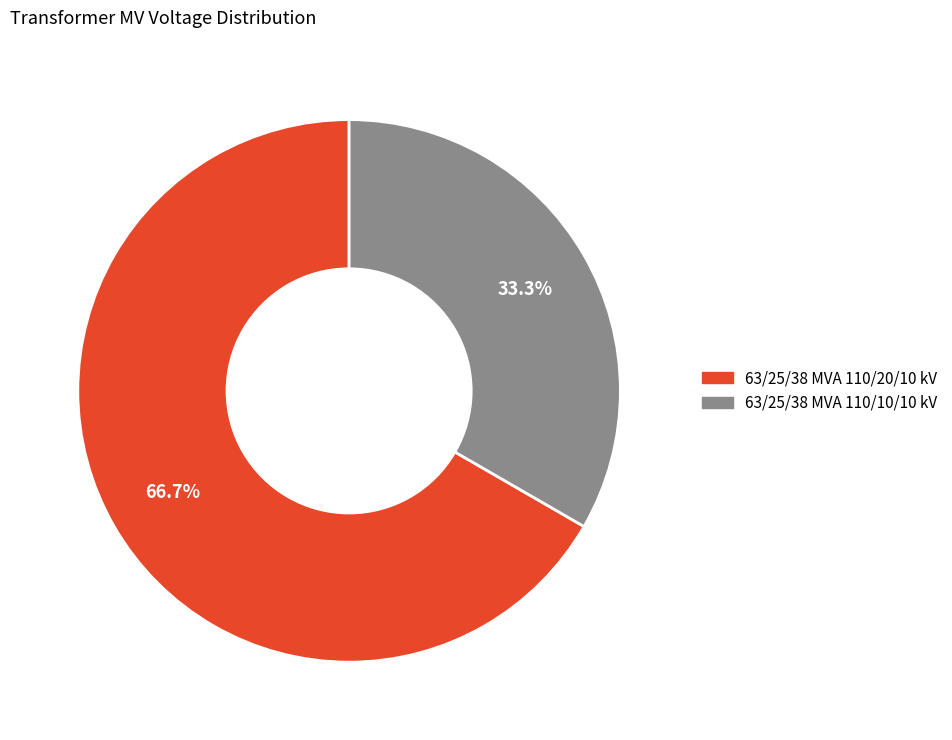

To the nearest percent, what is the difference between the largest and smallest slice percentages?

33%